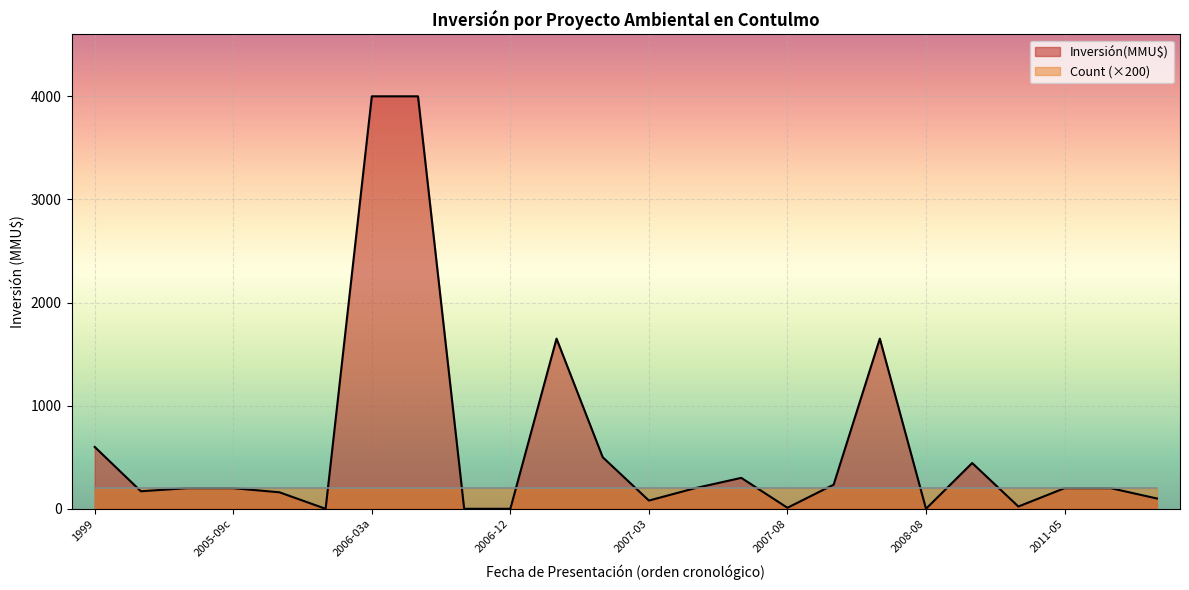

The Count series shows 1 at 2005-2. True or false?

True